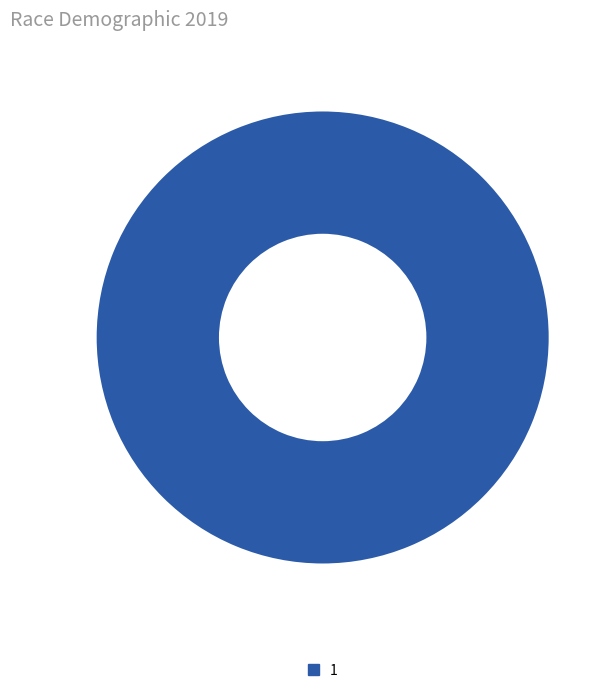

Does any single category account for the majority?

Yes